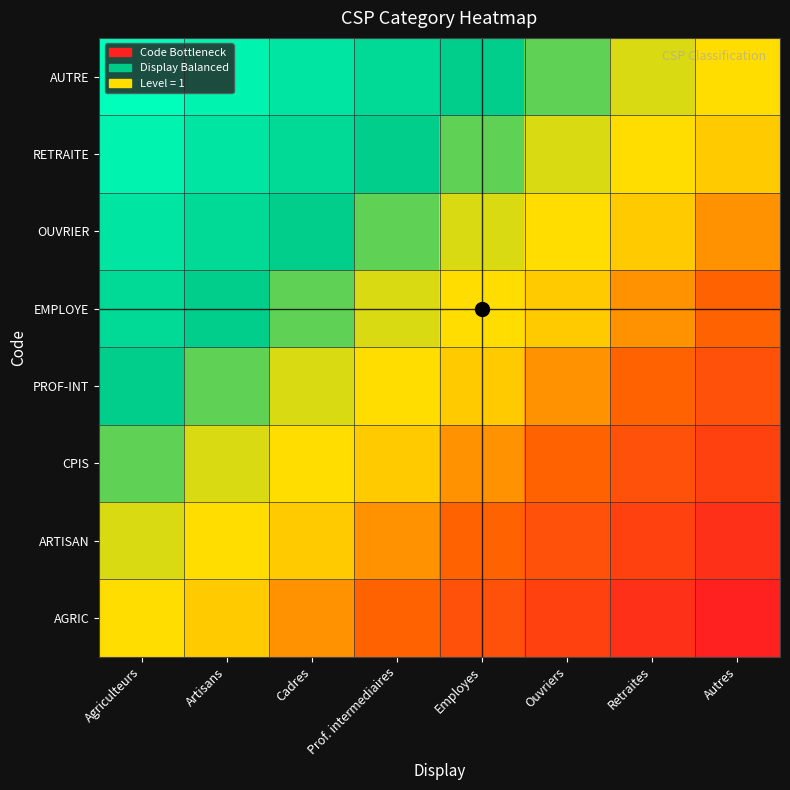

Reading right to left, transcribe all the data shown in this chart.

AGRIC: Autres=-1.0	Retraites=-0.9	Ouvriers=-0.7	Employes=-0.6	Prof. intermediaires=-0.4	Cadres=-0.3	Artisans=-0.1	Agriculteurs=0.0
ARTISAN: Autres=-0.9	Retraites=-0.7	Ouvriers=-0.6	Employes=-0.4	Prof. intermediaires=-0.3	Cadres=-0.1	Artisans=0.0	Agriculteurs=0.1
CPIS: Autres=-0.7	Retraites=-0.6	Ouvriers=-0.4	Employes=-0.3	Prof. intermediaires=-0.1	Cadres=0.0	Artisans=0.1	Agriculteurs=0.3
PROF-INT: Autres=-0.6	Retraites=-0.4	Ouvriers=-0.3	Employes=-0.1	Prof. intermediaires=0.0	Cadres=0.1	Artisans=0.3	Agriculteurs=0.4
EMPLOYE: Autres=-0.4	Retraites=-0.3	Ouvriers=-0.1	Employes=0.0	Prof. intermediaires=0.1	Cadres=0.3	Artisans=0.4	Agriculteurs=0.6
OUVRIER: Autres=-0.3	Retraites=-0.1	Ouvriers=0.0	Employes=0.1	Prof. intermediaires=0.3	Cadres=0.4	Artisans=0.6	Agriculteurs=0.7
RETRAITE: Autres=-0.1	Retraites=0.0	Ouvriers=0.1	Employes=0.3	Prof. intermediaires=0.4	Cadres=0.6	Artisans=0.7	Agriculteurs=0.9
AUTRE: Autres=0.0	Retraites=0.1	Ouvriers=0.3	Employes=0.4	Prof. intermediaires=0.6	Cadres=0.7	Artisans=0.9	Agriculteurs=1.0